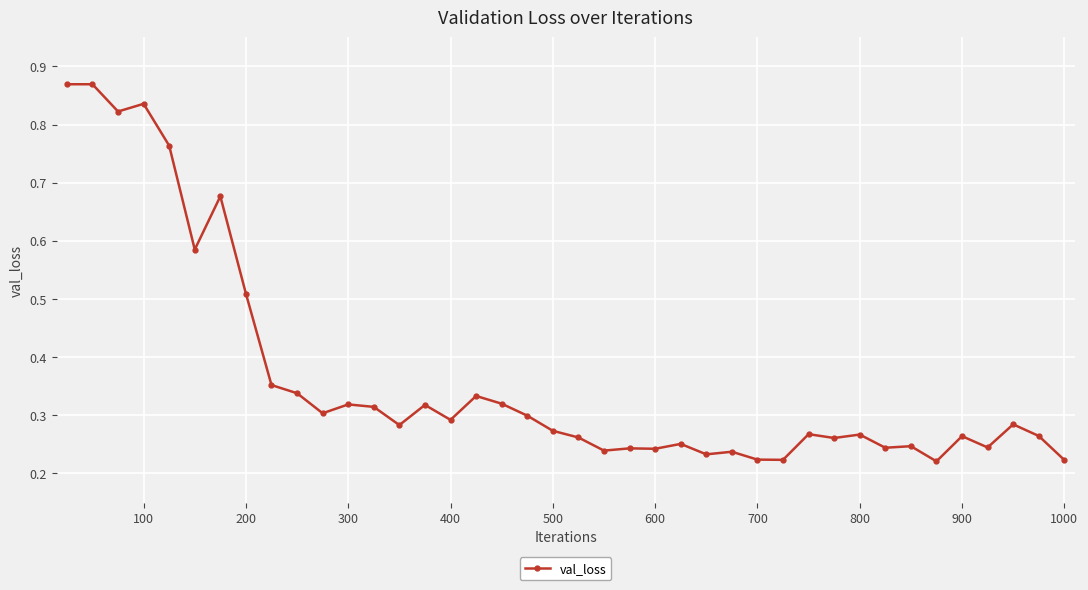

How many values are between 0 and 1?

40